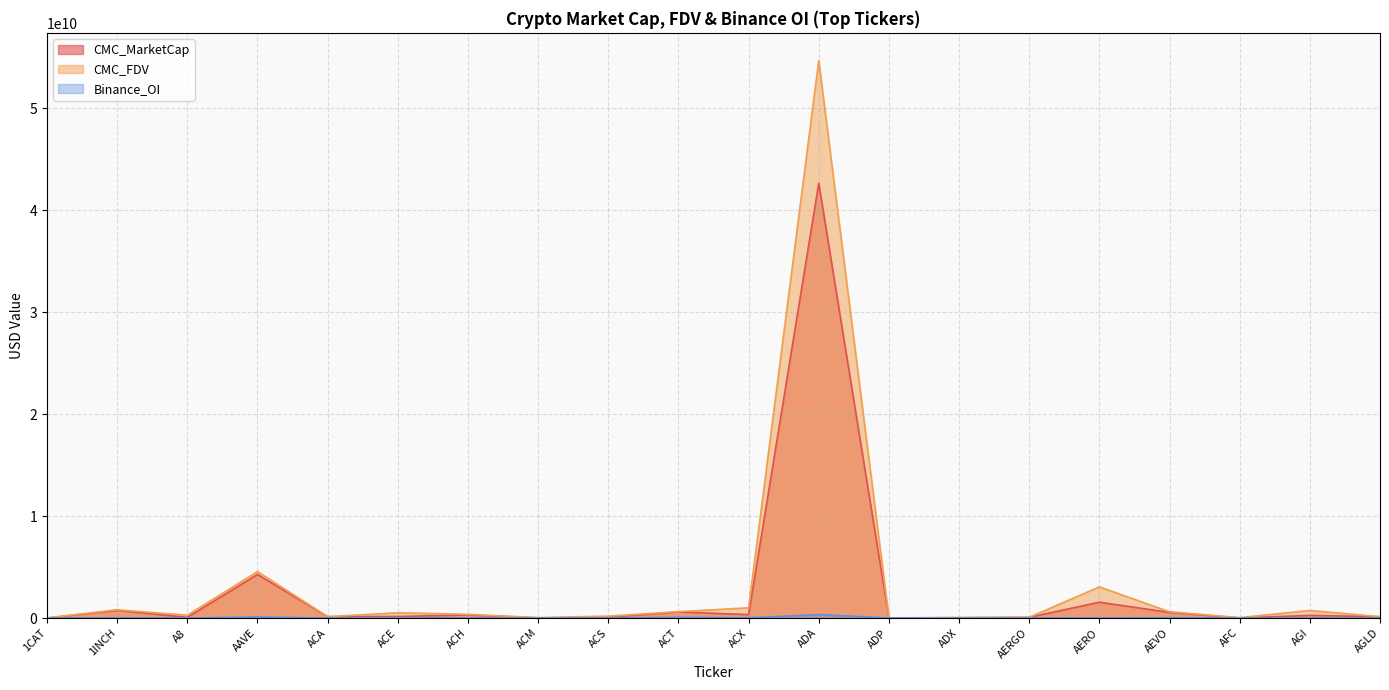

Where is the first local minimum for CMC_MarketCap?

A8